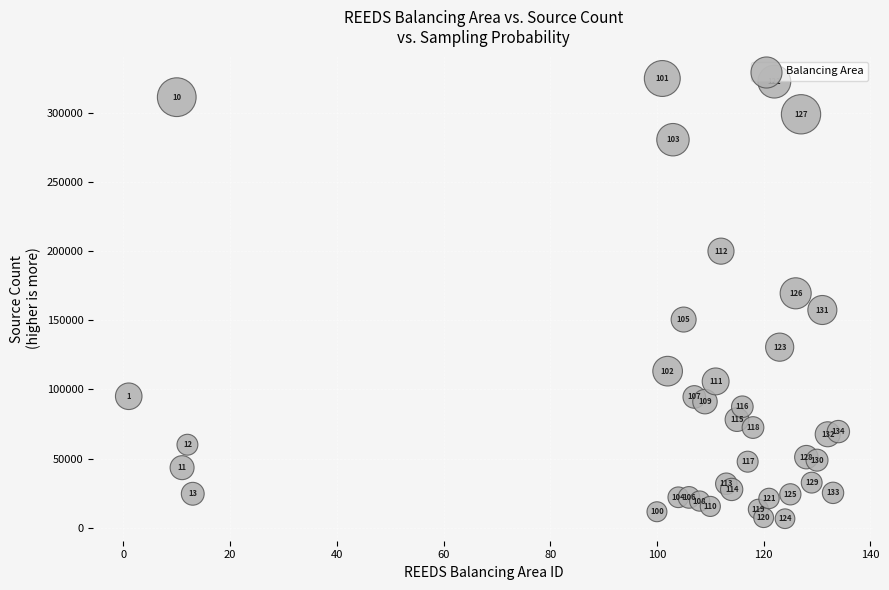

What Y value in the scatter plot is closest to 165757?

169588